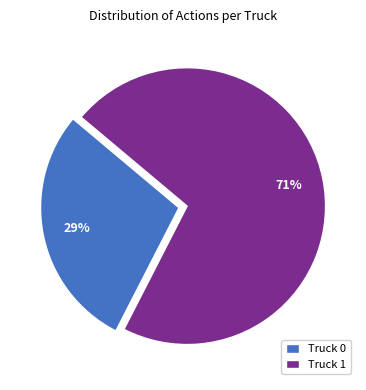

To the nearest percent, what is the average slice percentage?

50%